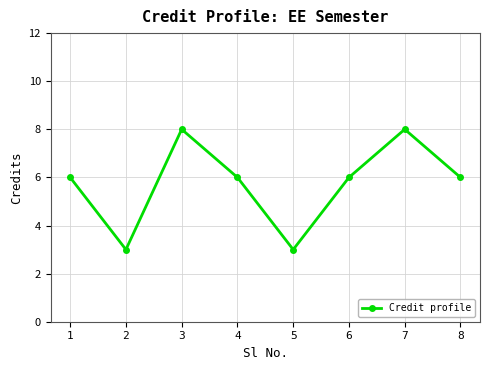

Read the value at 2.

3